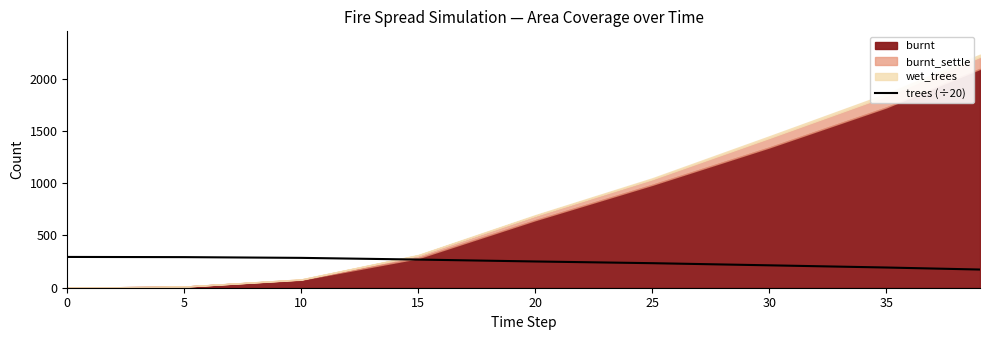

Which has a higher value, 35 or 10?

10